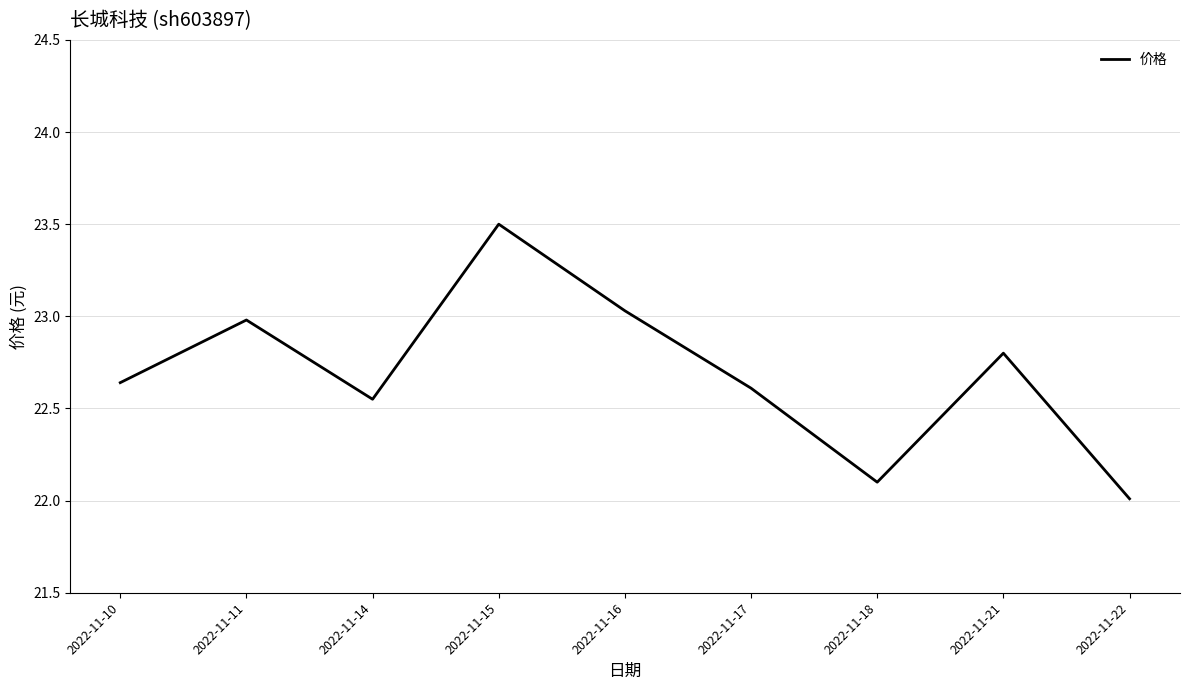

What is the maximum value shown in the chart?

23.5